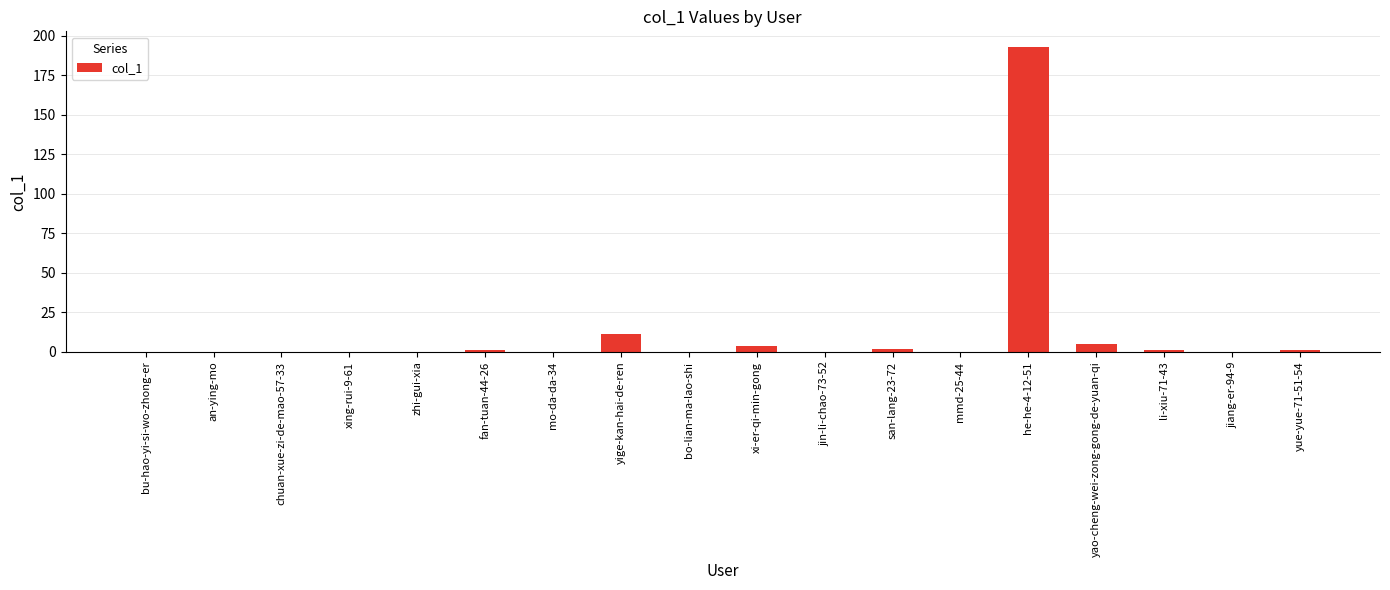

What is the change in value from an-ying-mo to he-he-4-12-51?

+193